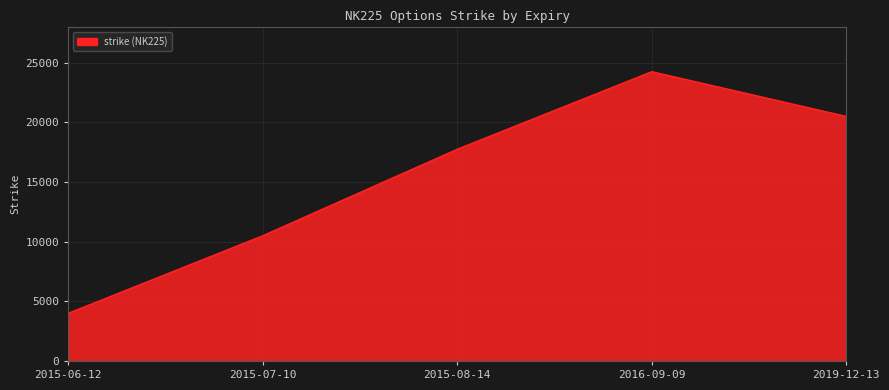

How many values are between 10500 and 20500?

3